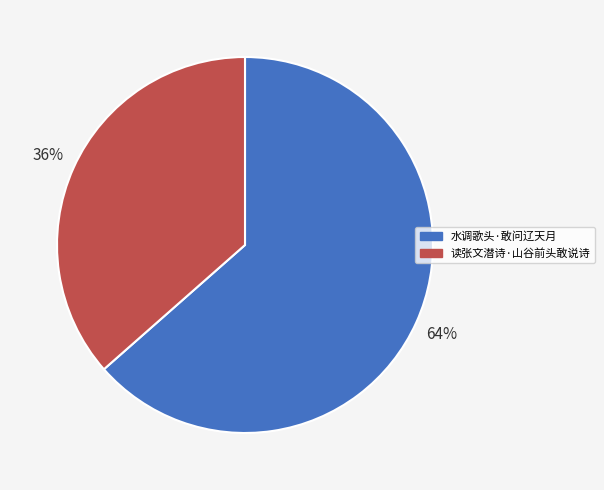

How many slices are in this pie chart?

2